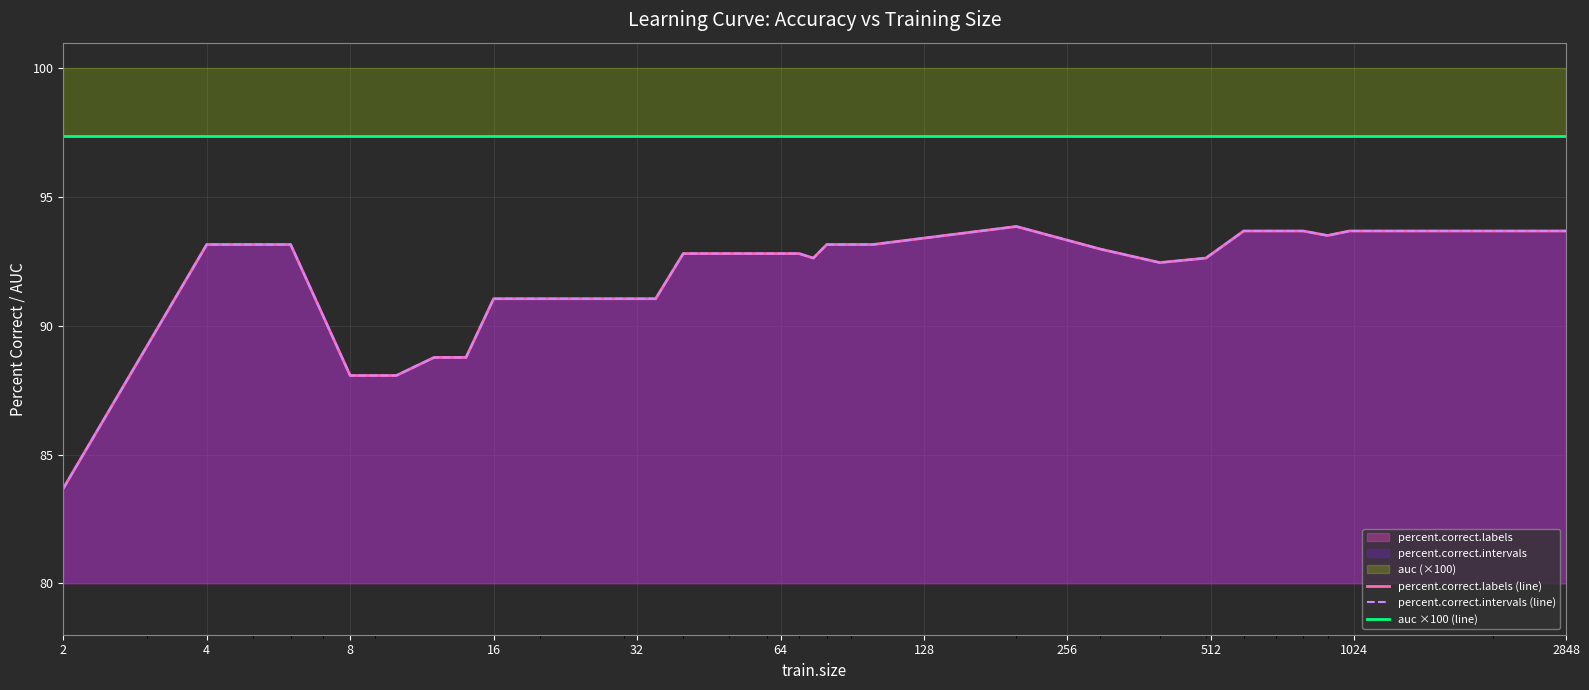

How many data points in percent.correct.labels (line) are above 92?

25